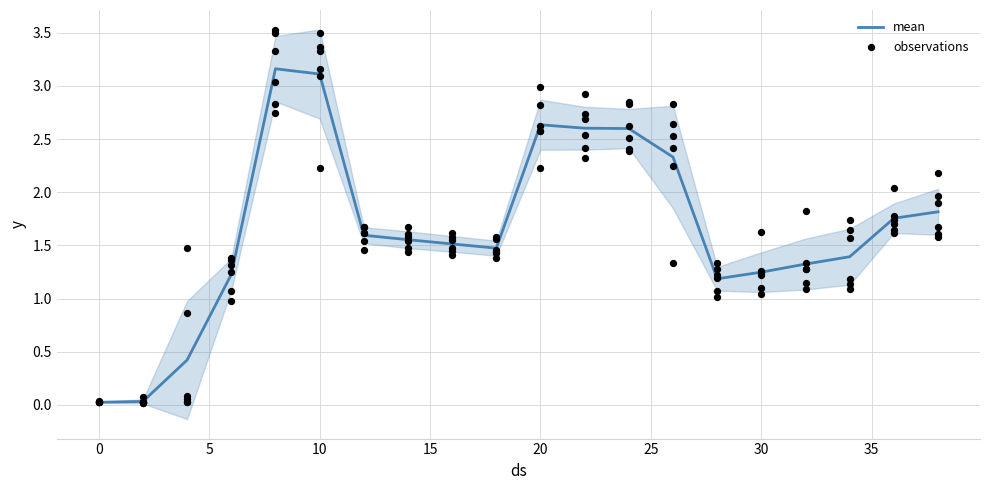

What is the highest value of the mean series?

3.2